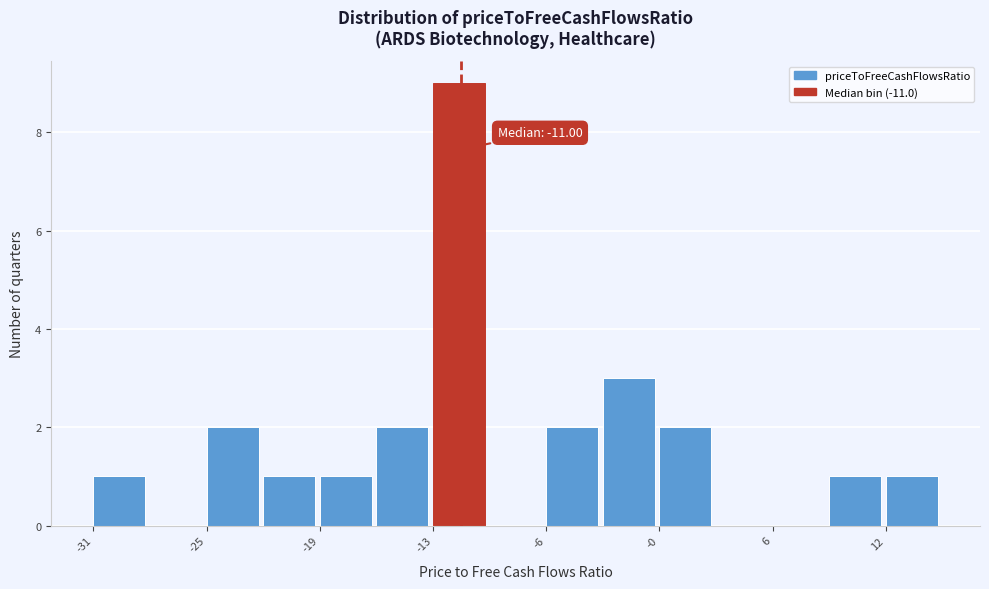

Around what value on the x-axis is the tallest bar? Give the approximate position of its centre, as read against the axis.

-11